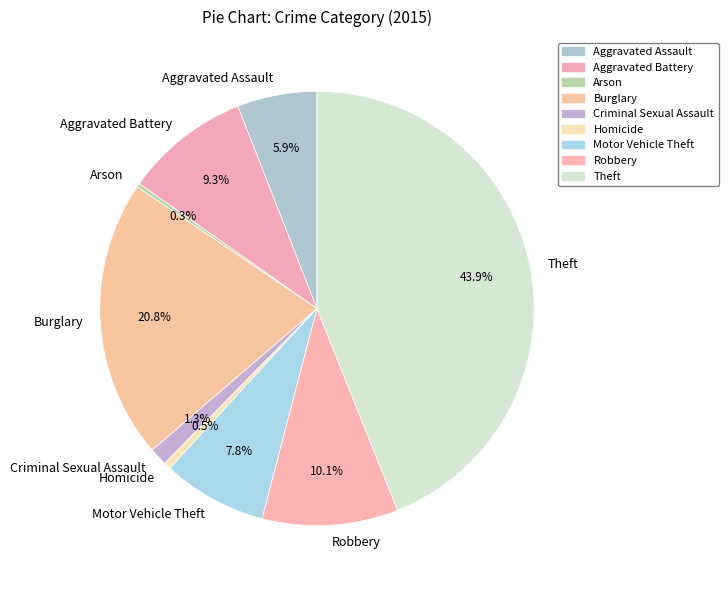

True or false: Aggravated Assault accounts for 1% of the total.

False